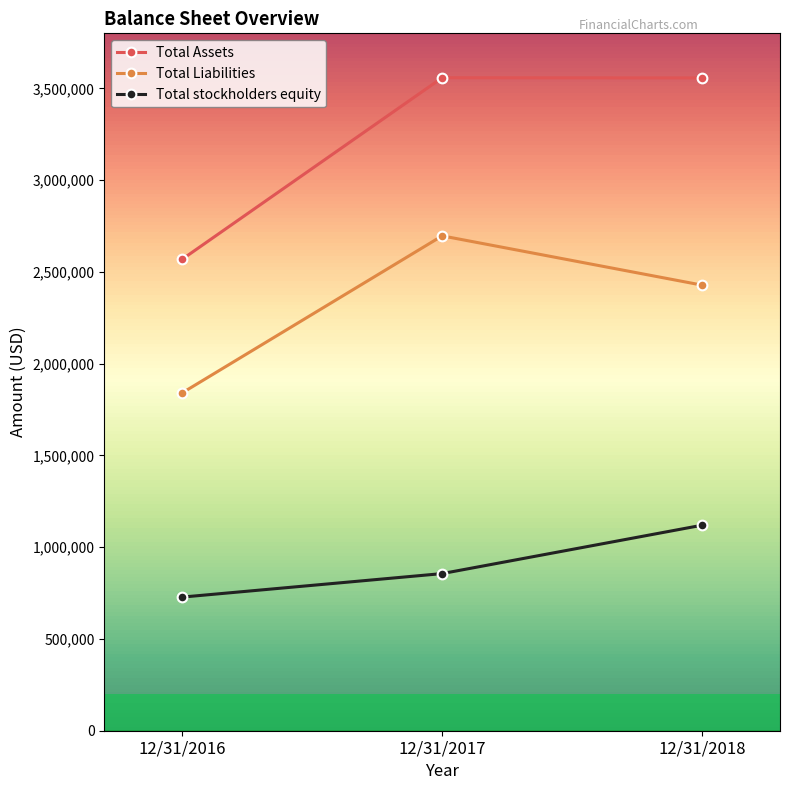

How many distinct data groups are displayed?

3